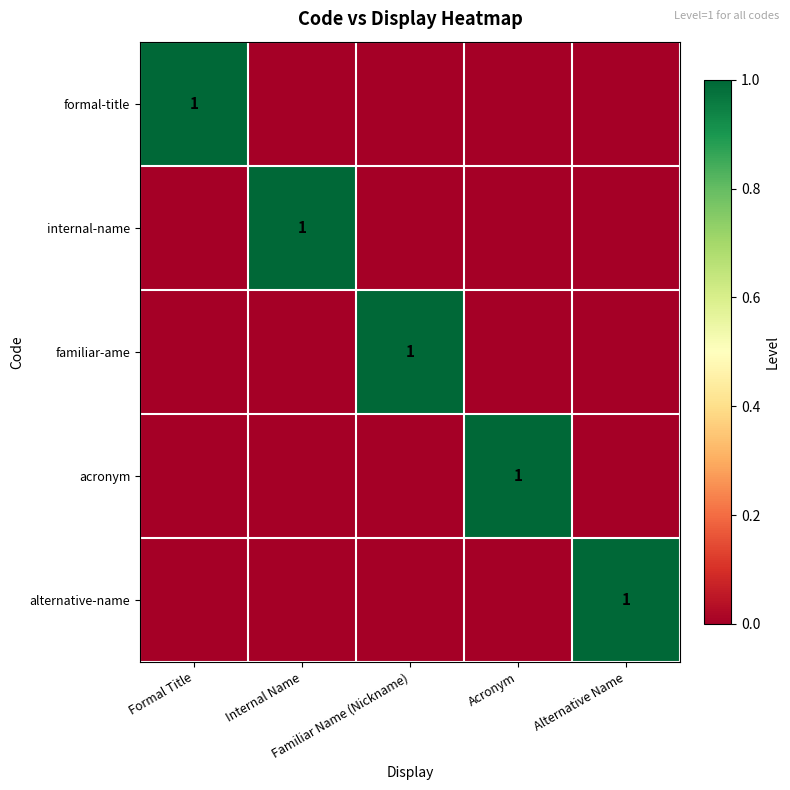

What is the difference between the maximum and minimum values in the formal-title series?

1